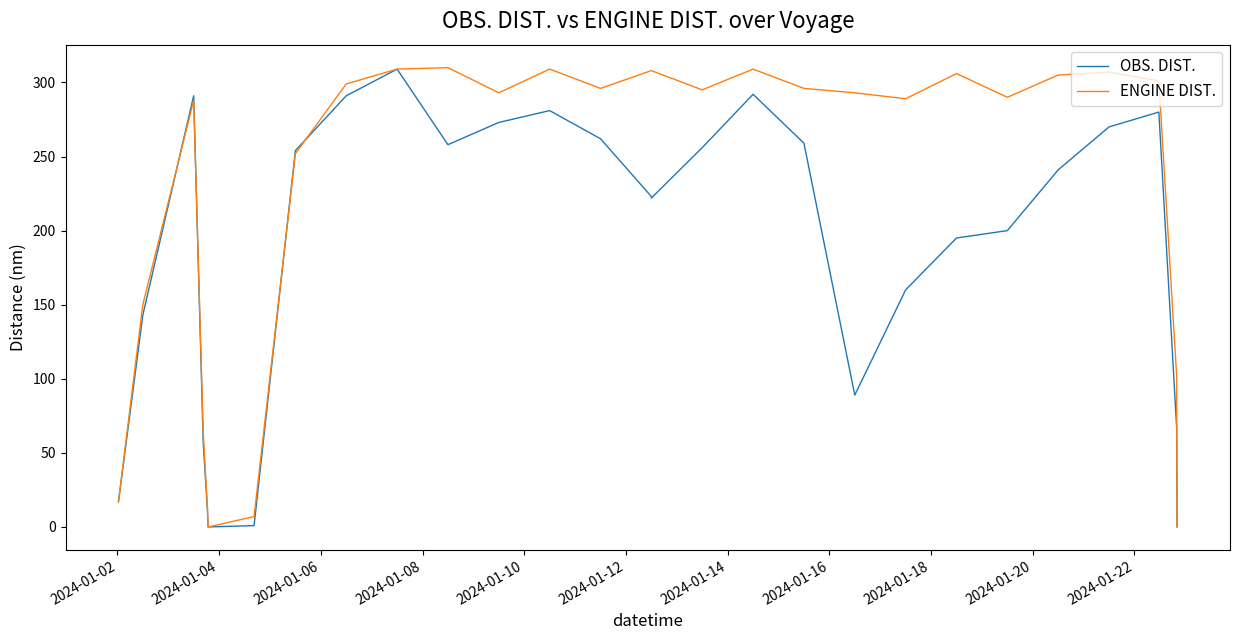

True or false: OBS. DIST. has more than 1 points higher than both neighbors.

True